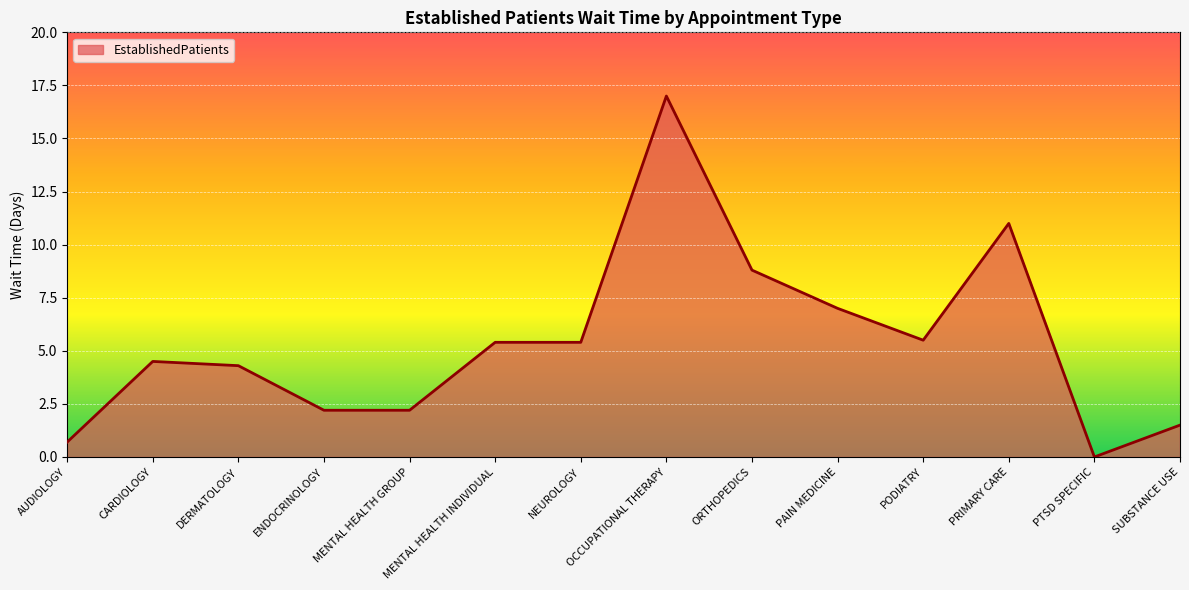

The value at ORTHOPEDICS is 2.4. True or false?

False